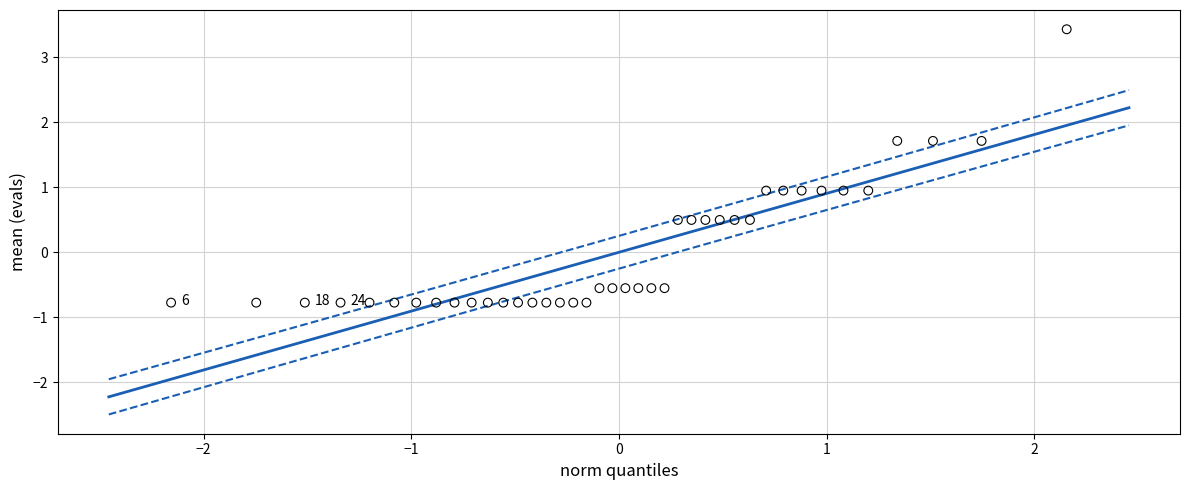

What is the range of Y values (max minus min)?

4.2